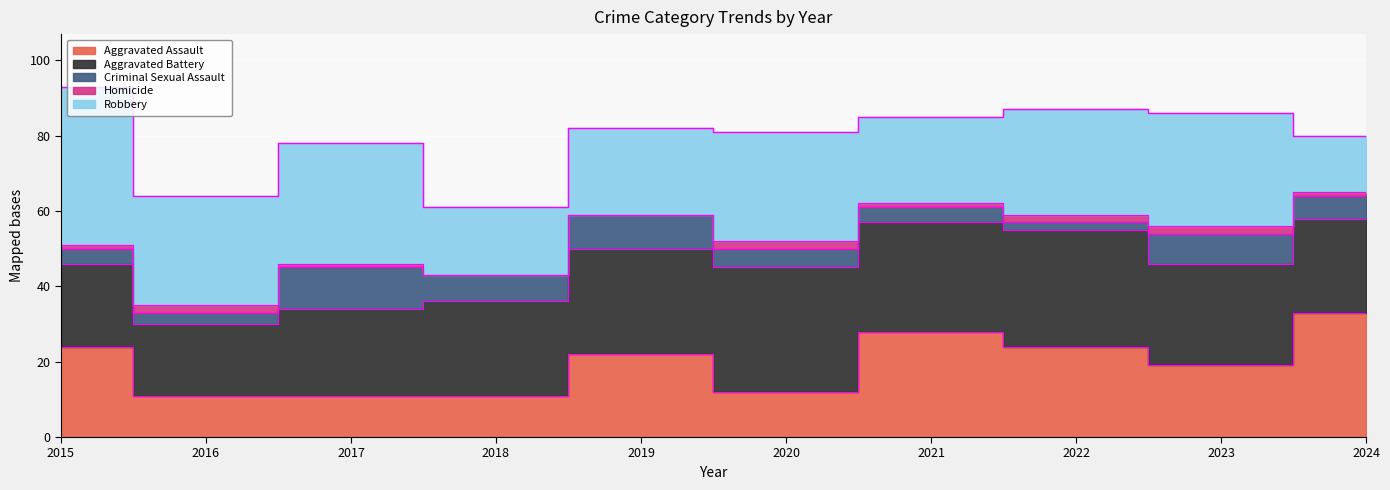

How many lines are shown in the chart?

5